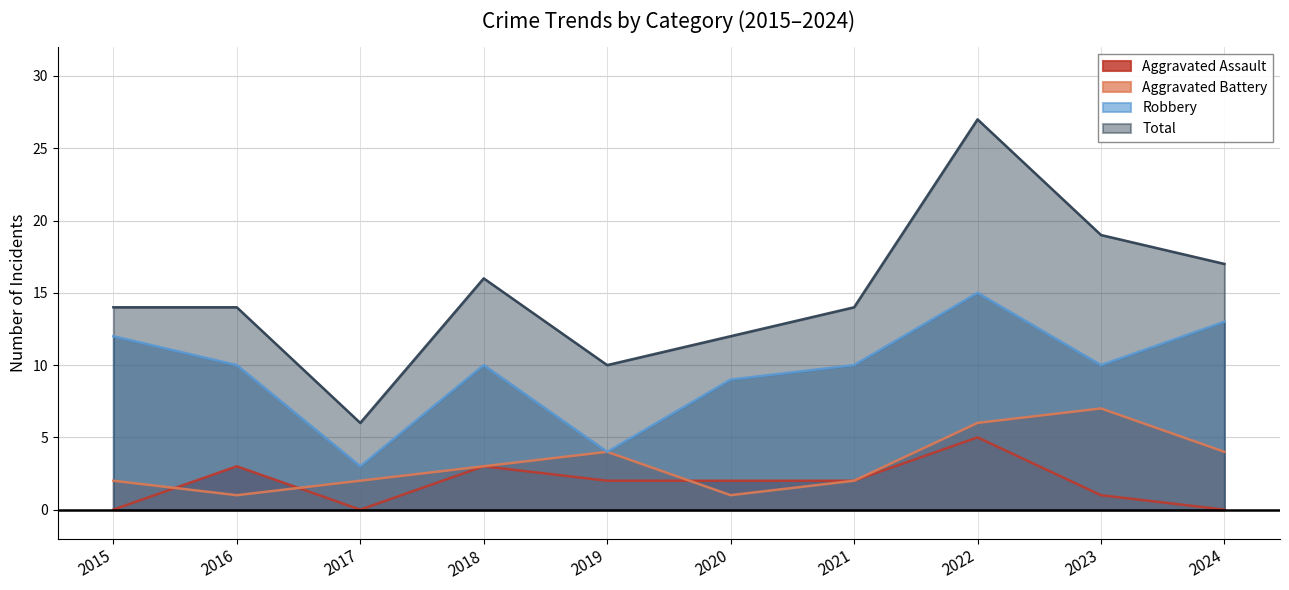

Rank the categories by Total value from highest to lowest.

2022, 2023, 2024, 2018, 2015, 2016, 2021, 2020, 2019, 2017